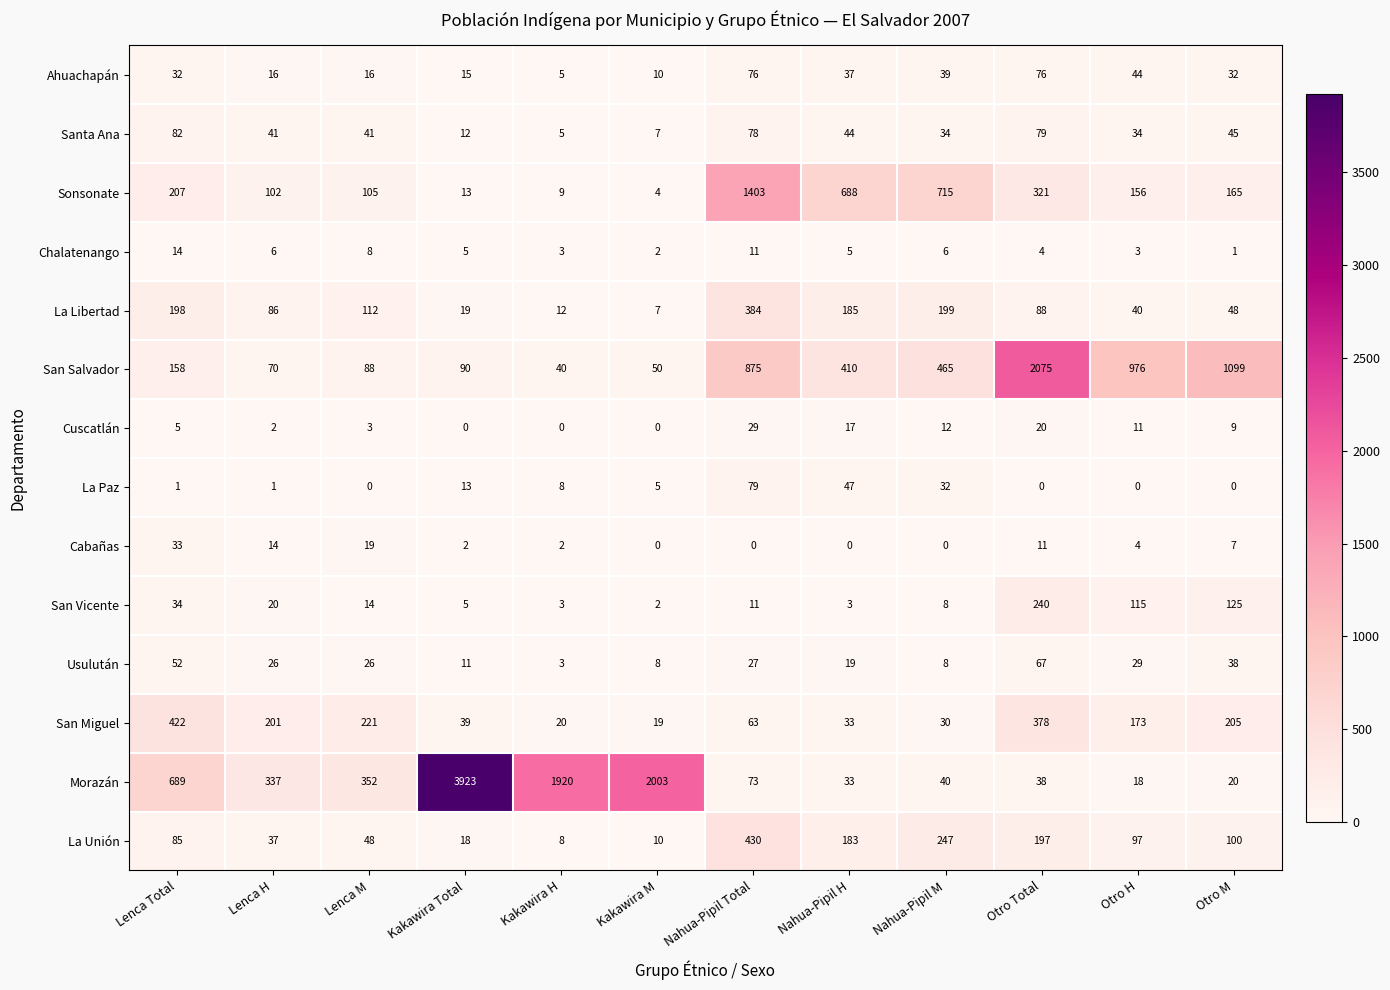

What is the spread (max minus min) of values at Nahua-Pipil M?

715